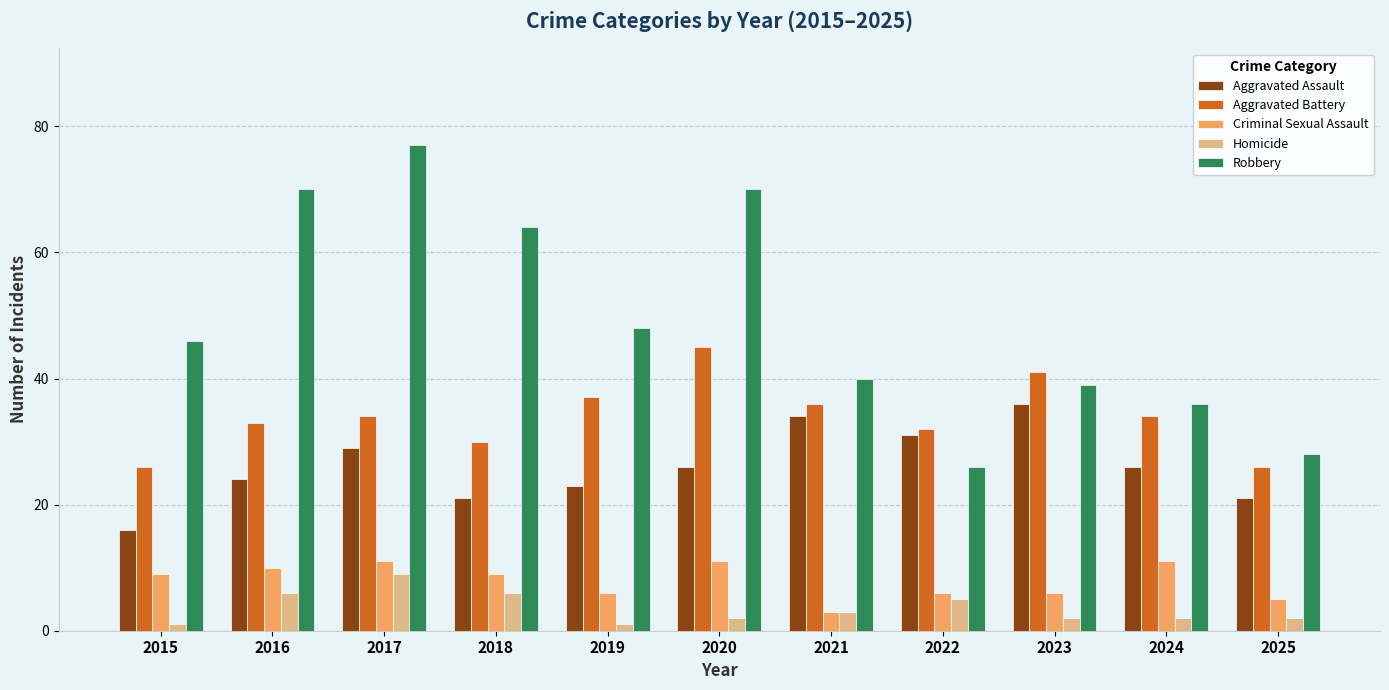

What is the sum of all Robbery values?

544